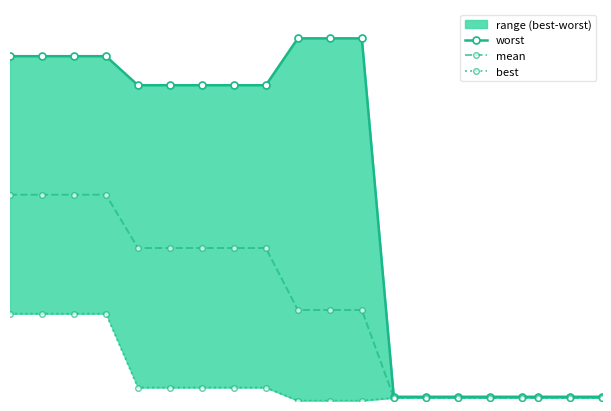

True or false: mean has more than 1 points higher than both neighbors.

False